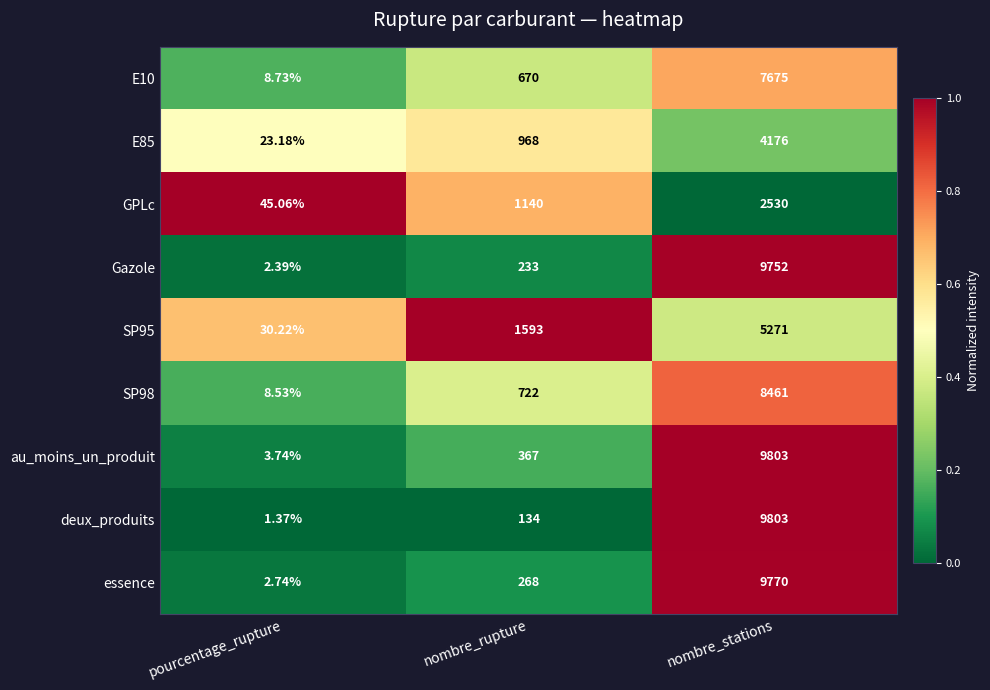

List the labels in order of E10 value, largest first.

nombre_stations, nombre_rupture, pourcentage_rupture